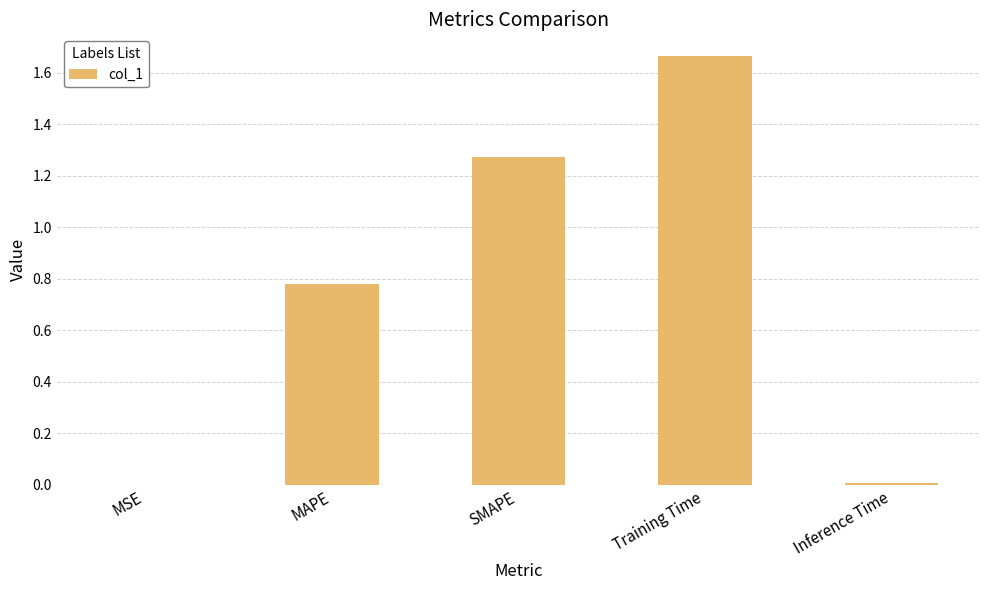

Which has a higher value, MSE or Training Time?

Training Time